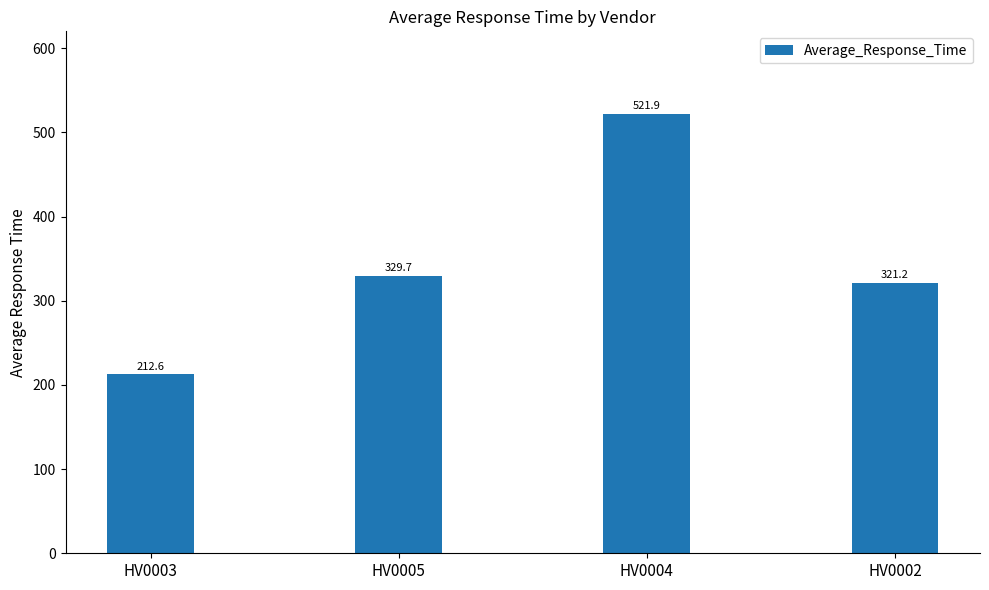

Is it true that the value at HV0003 is 212.6?

True